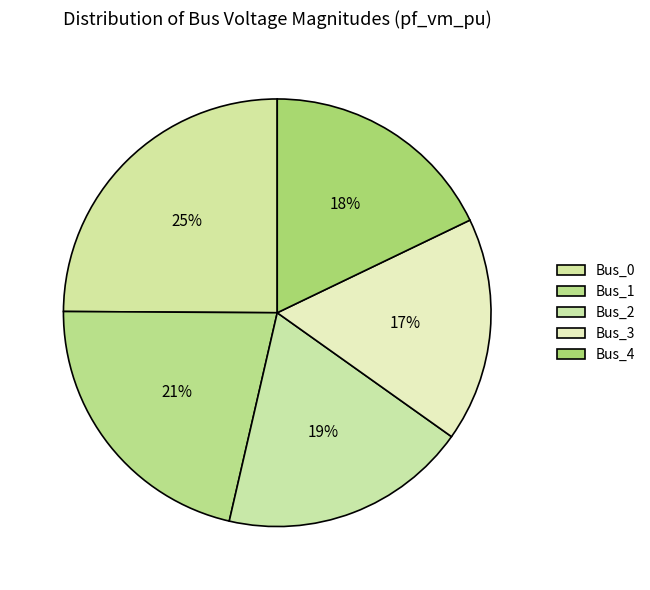

To the nearest percent, what is the average slice percentage?

20%